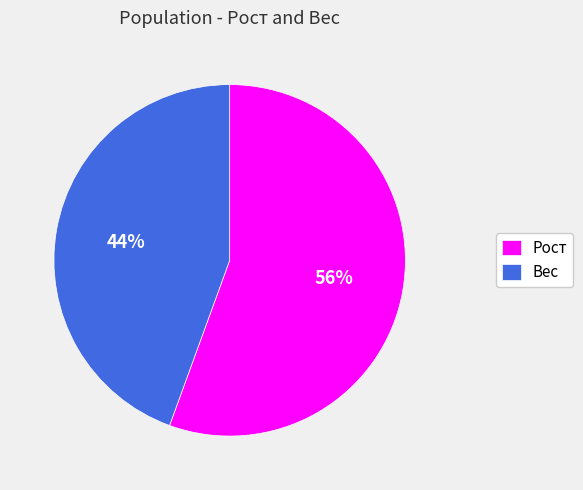

Count the number of slices in the pie.

2